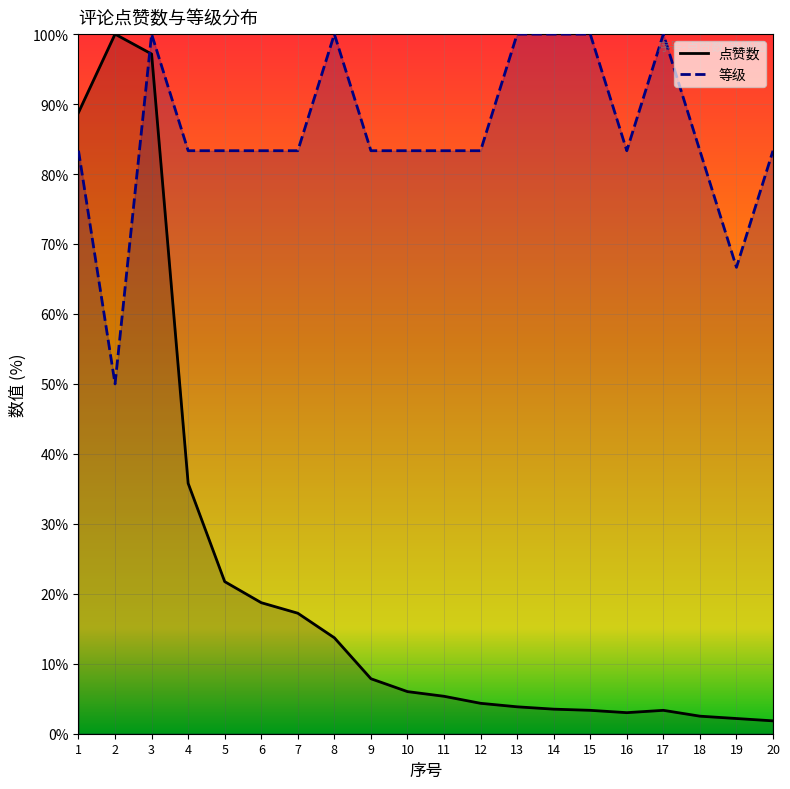

How many data points does each series have?

20